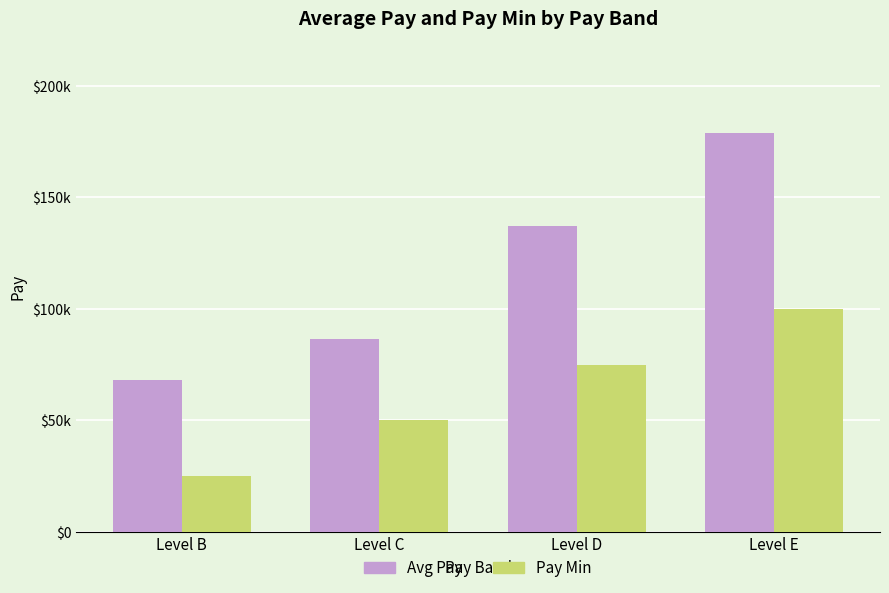

What are all the series names shown in the legend?

Avg Pay, Pay Min